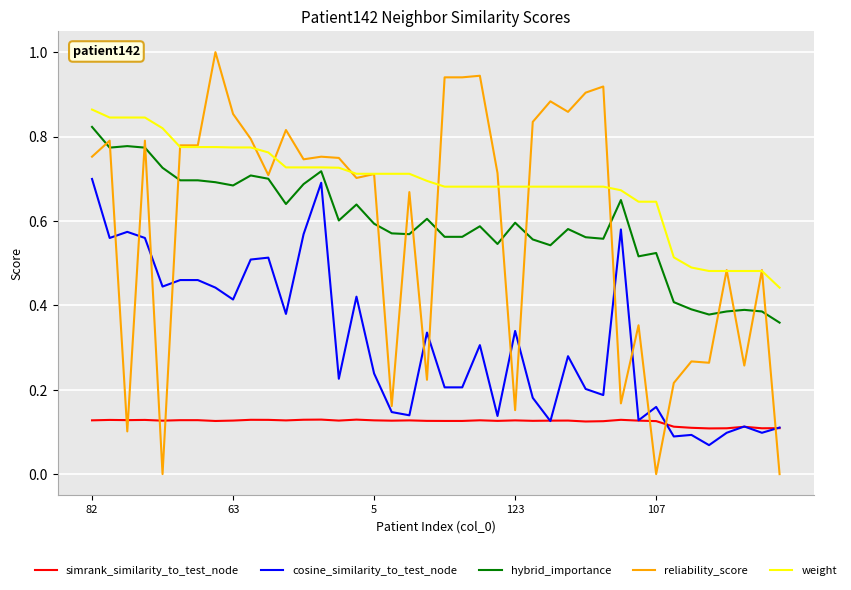

True or false: weight and reliability_score intersect in this chart.

True